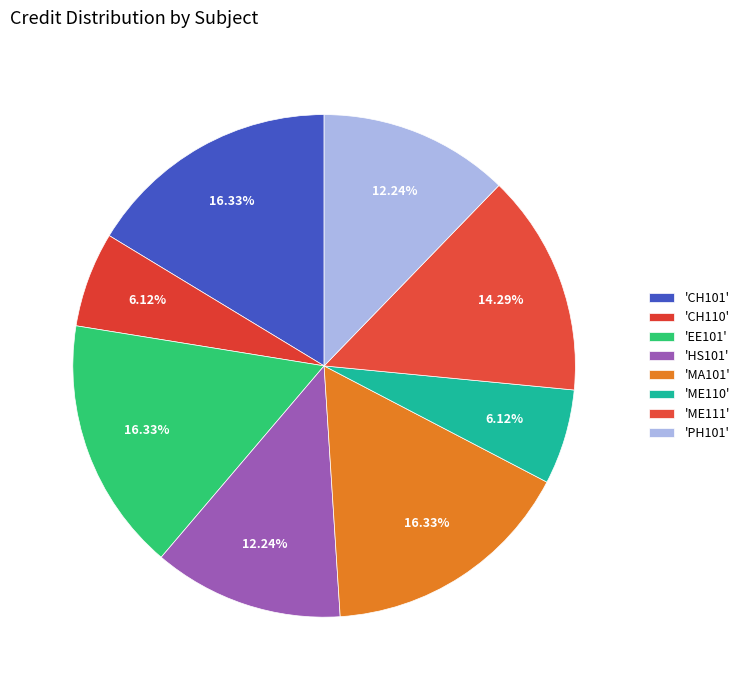

Is there a majority slice in this chart?

No